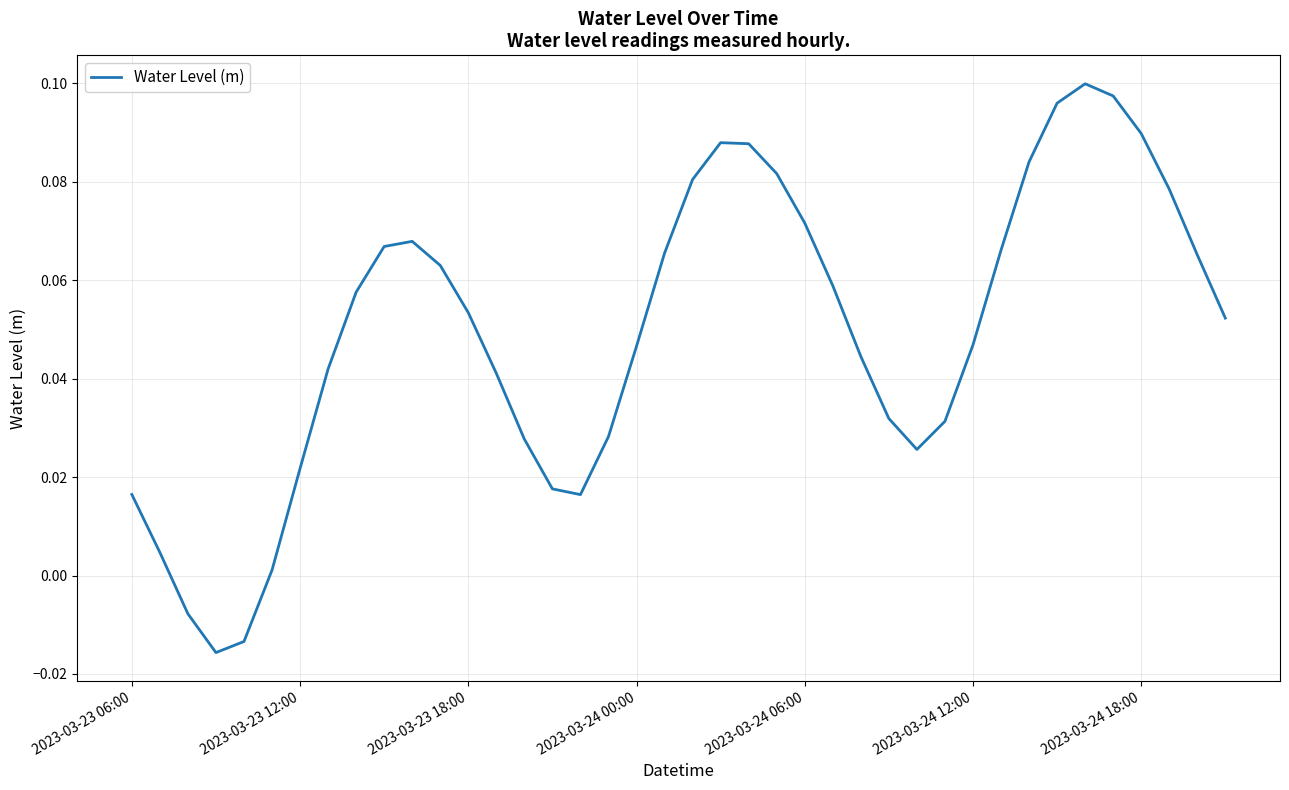

At which label does the data first exceed 0?

2023-03-23 06:00